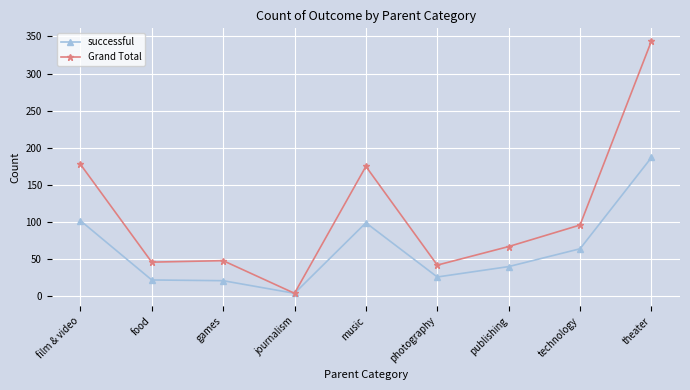

What is the label of the 8th point from the left?

technology